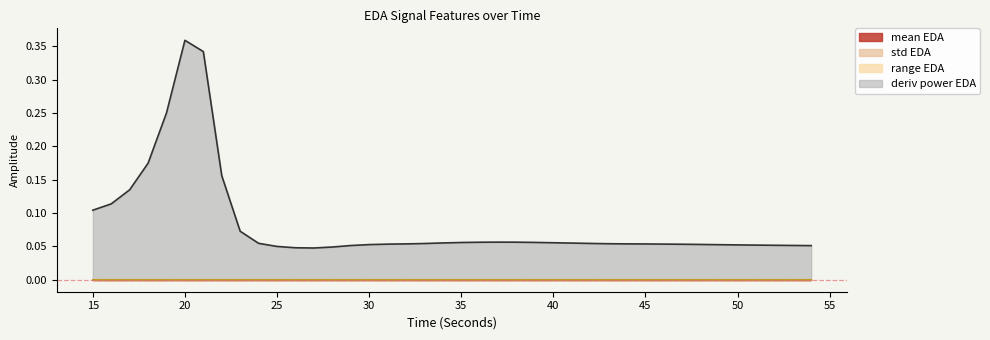

What is the greatest value displayed?

0.4